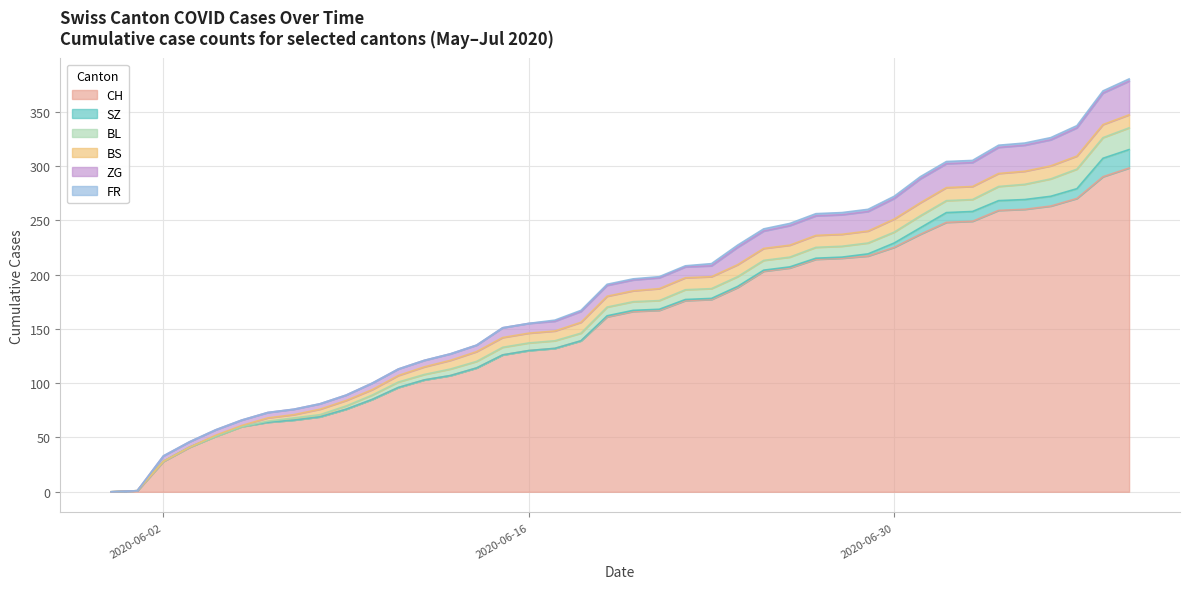

What is the label of the 37th point from the right?

2020-06-03